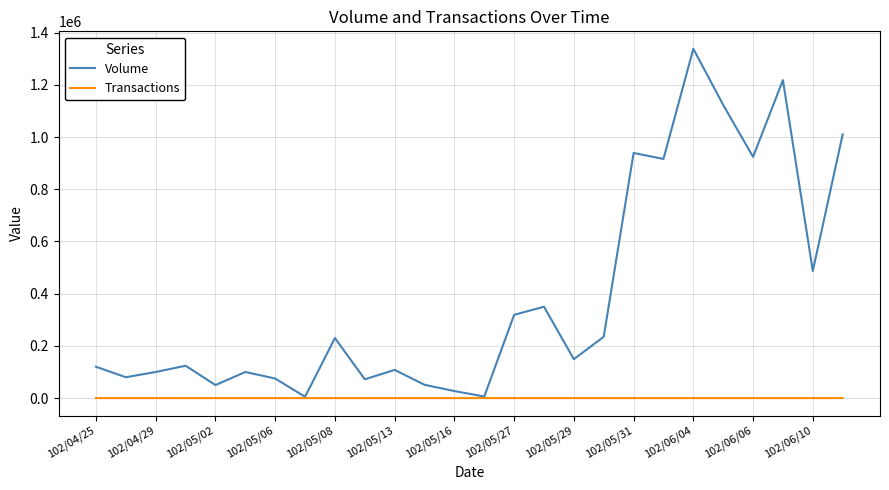

List the series in order of their overall mean, highest first.

Volume, Transactions